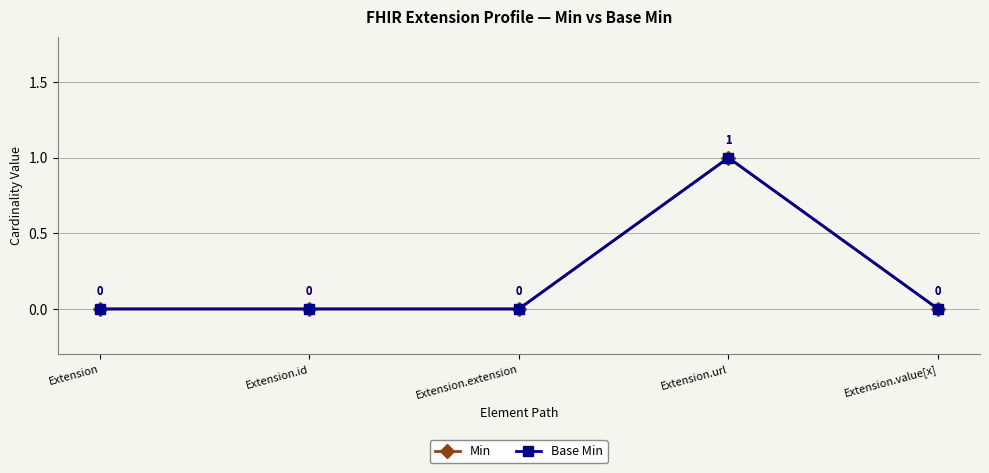

Does the chart have visible grid lines?

Yes